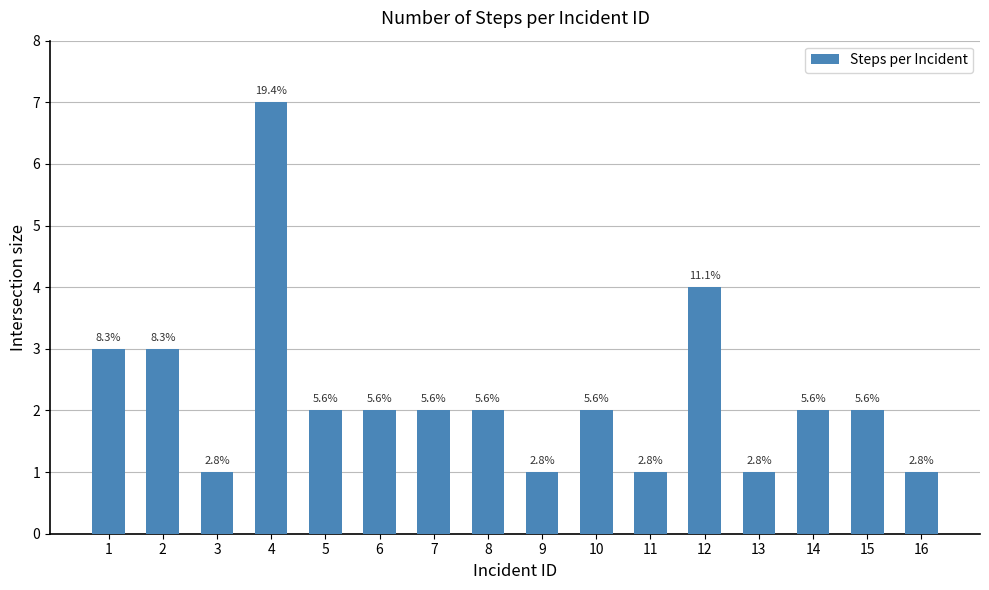

What is the smallest value displayed?

1